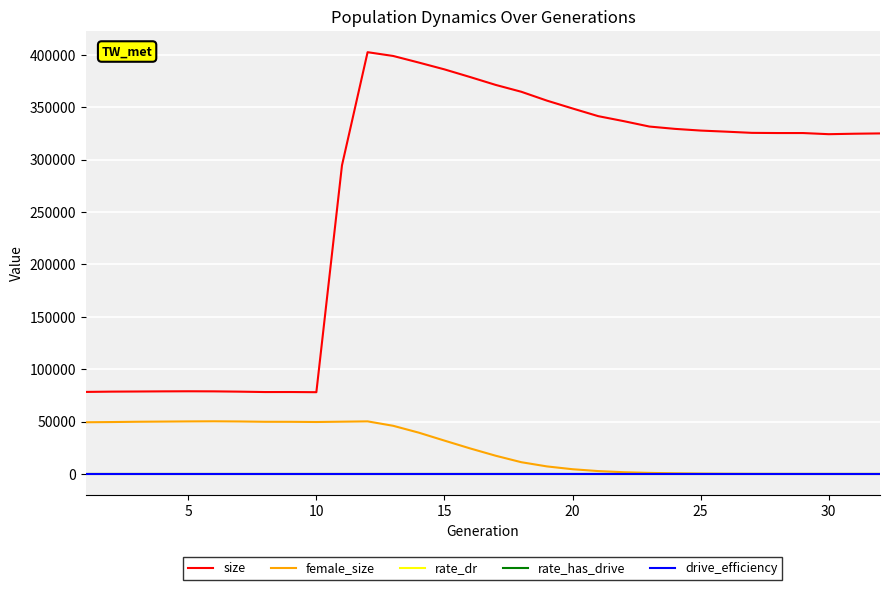

Which series has the widest spread of values?

size